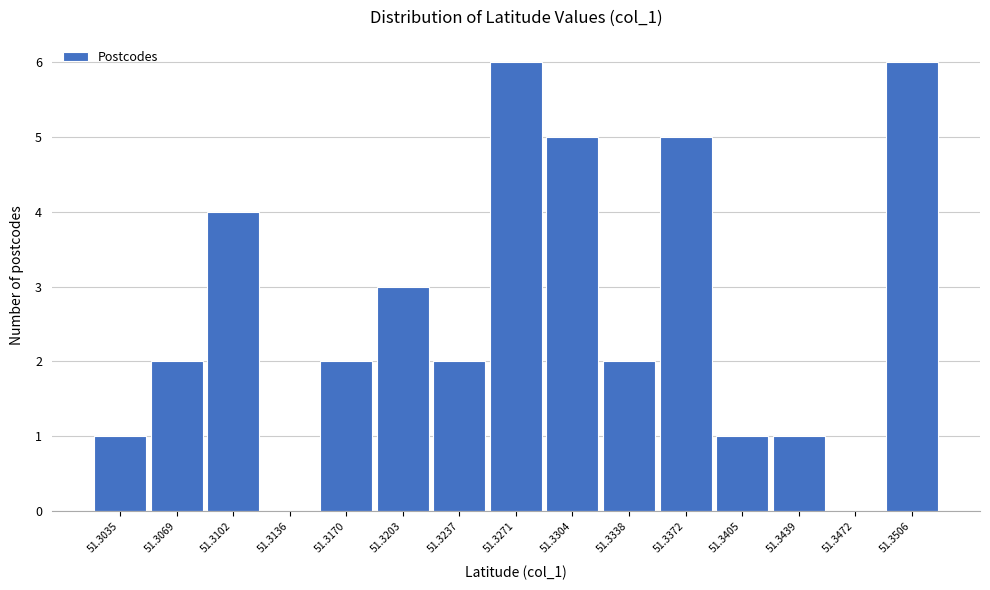

Reading left to right, transcribe all the data shown in this chart.

51.3035=1	51.3069=2	51.3102=4	51.3136=0	51.3170=2	51.3203=3	51.3237=2	51.3271=6	51.3304=5	51.3338=2	51.3372=5	51.3405=1	51.3439=1	51.3472=0	51.3506=6